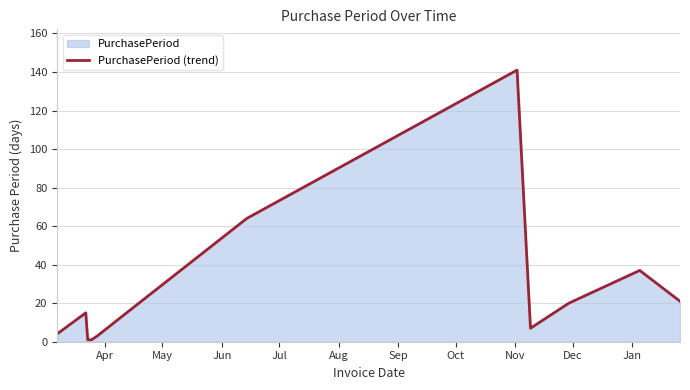

What is the maximum value shown in the chart?

141